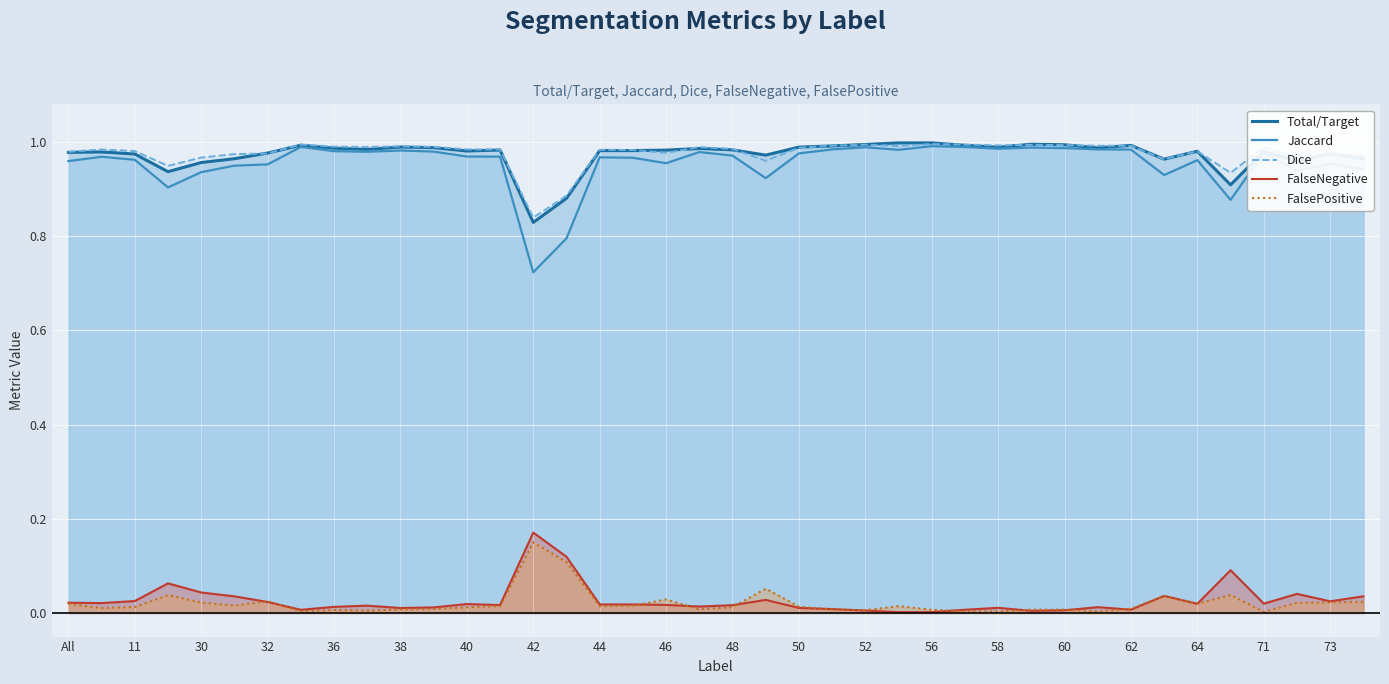

Which category has the highest value in the FalseNegative series?

42